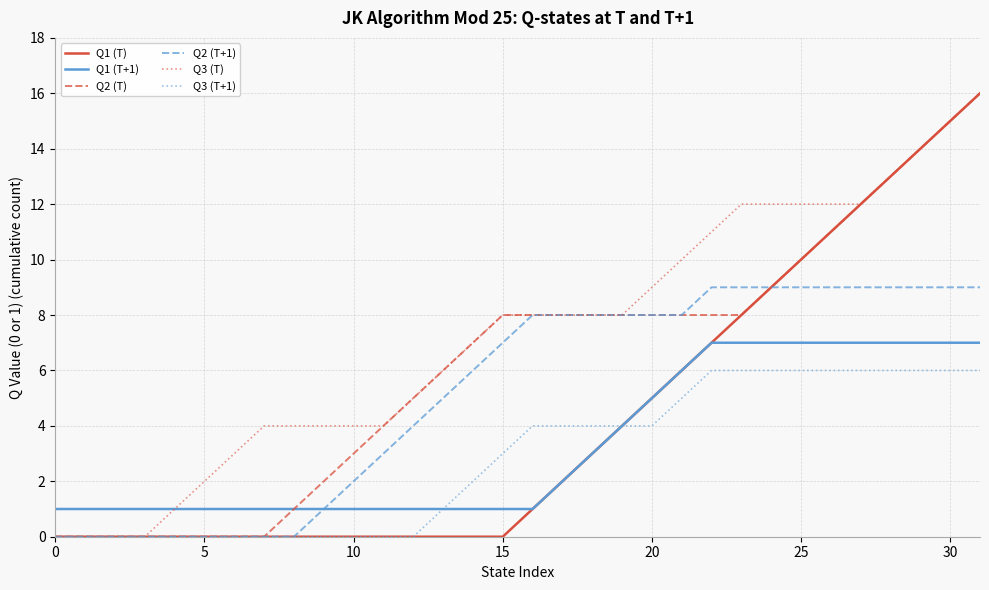

Which series has the largest total across all categories?

Q3 (T)